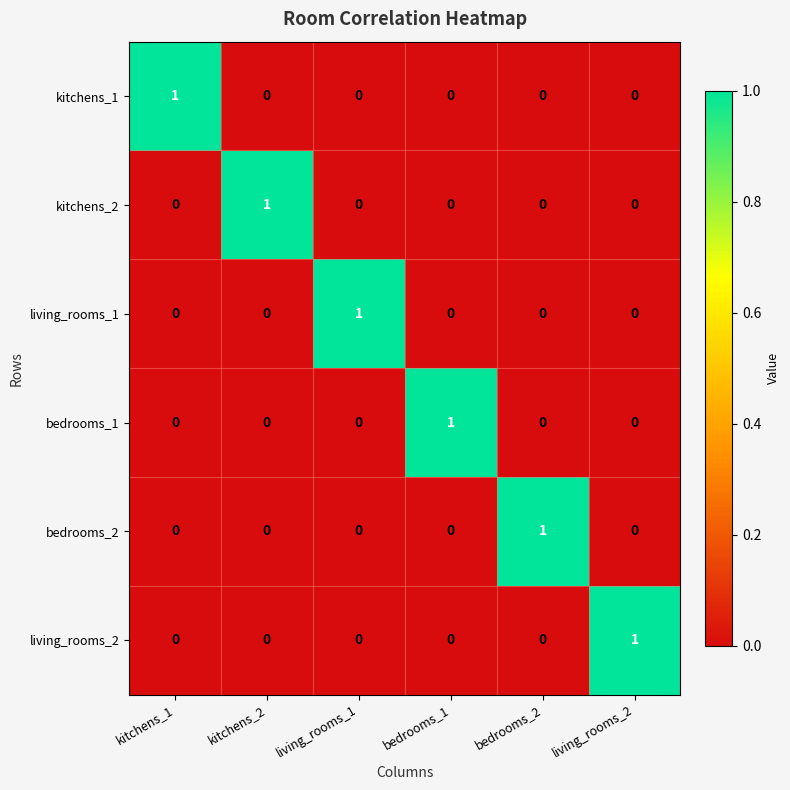

The value of living_rooms_1 at kitchens_2 is 0. True or false?

True